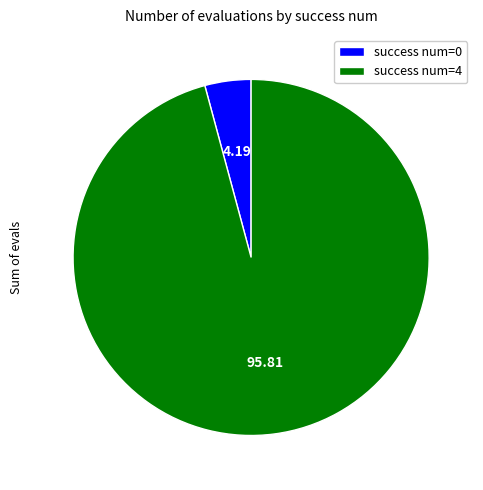

Combined, do success num=4 and success num=0 account for over 50%?

Yes